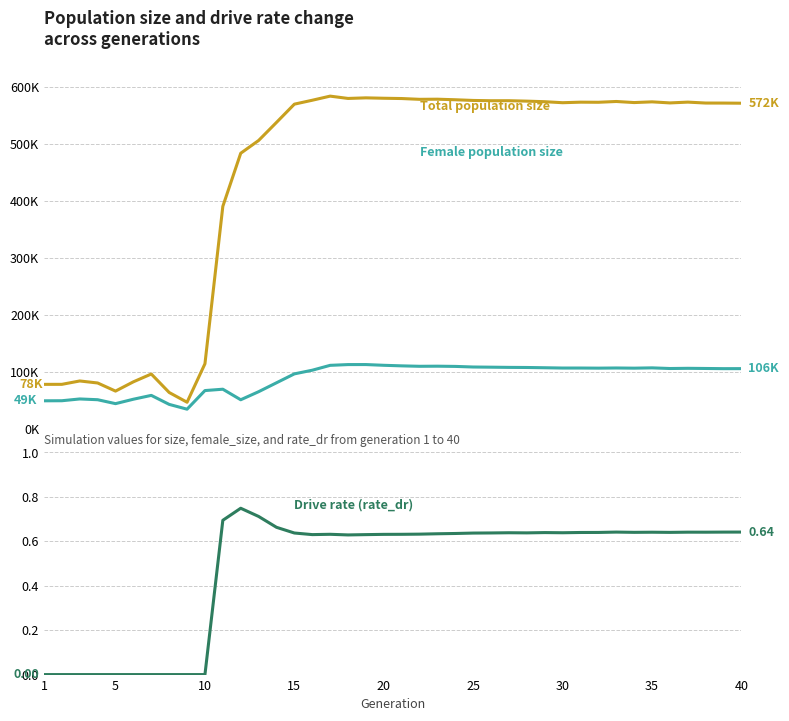

How many values in the rate_dr series exceed 0?

30